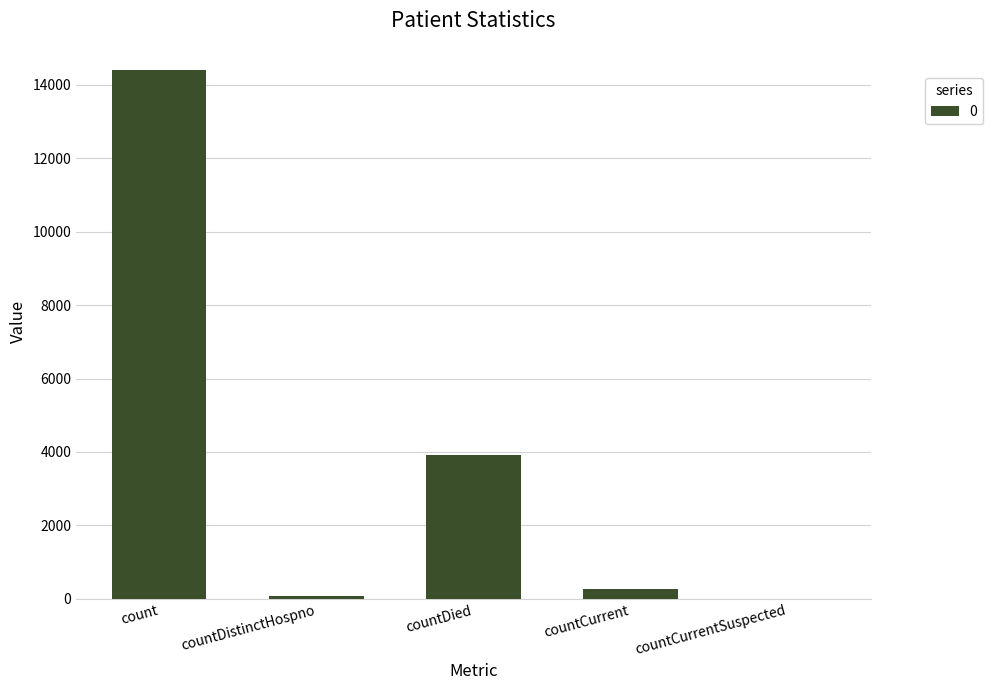

What is the maximum value shown in the chart?

14399